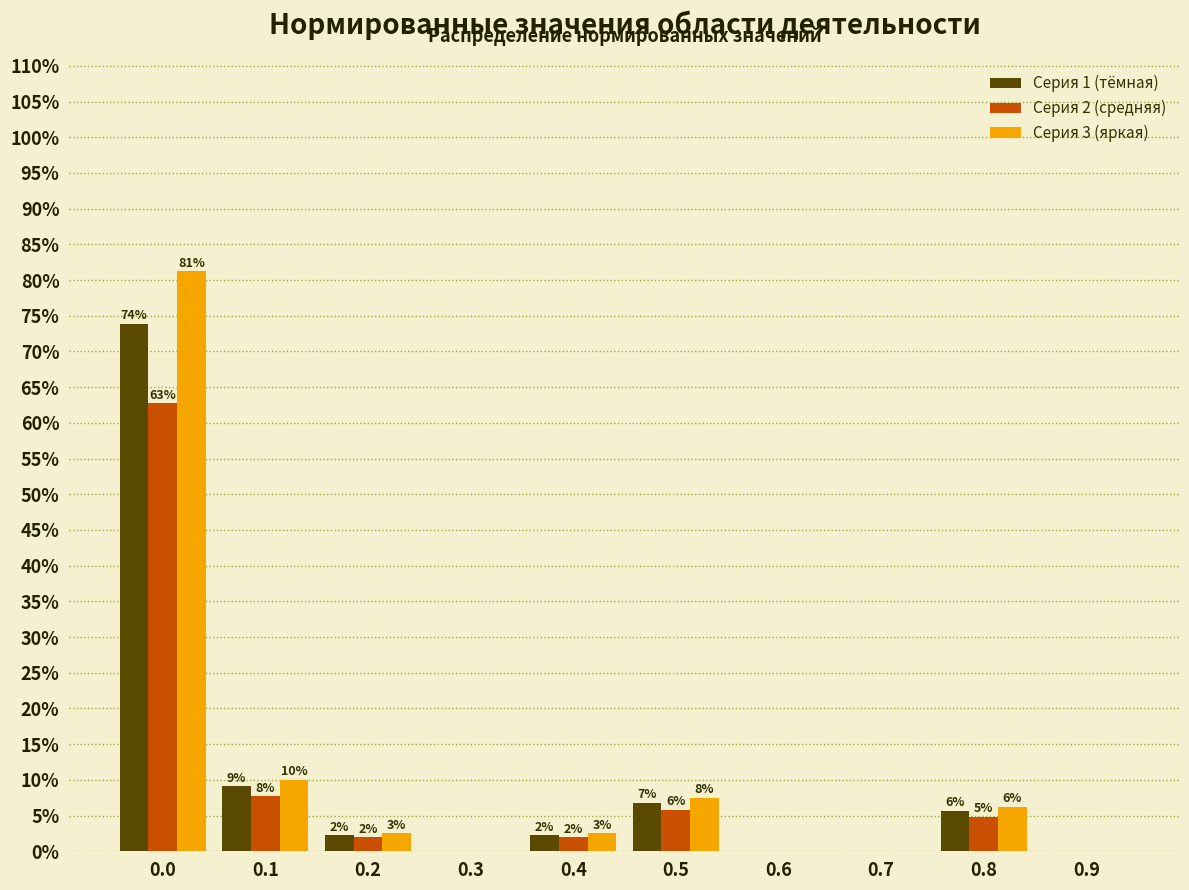

How many groups of bars are there?

10